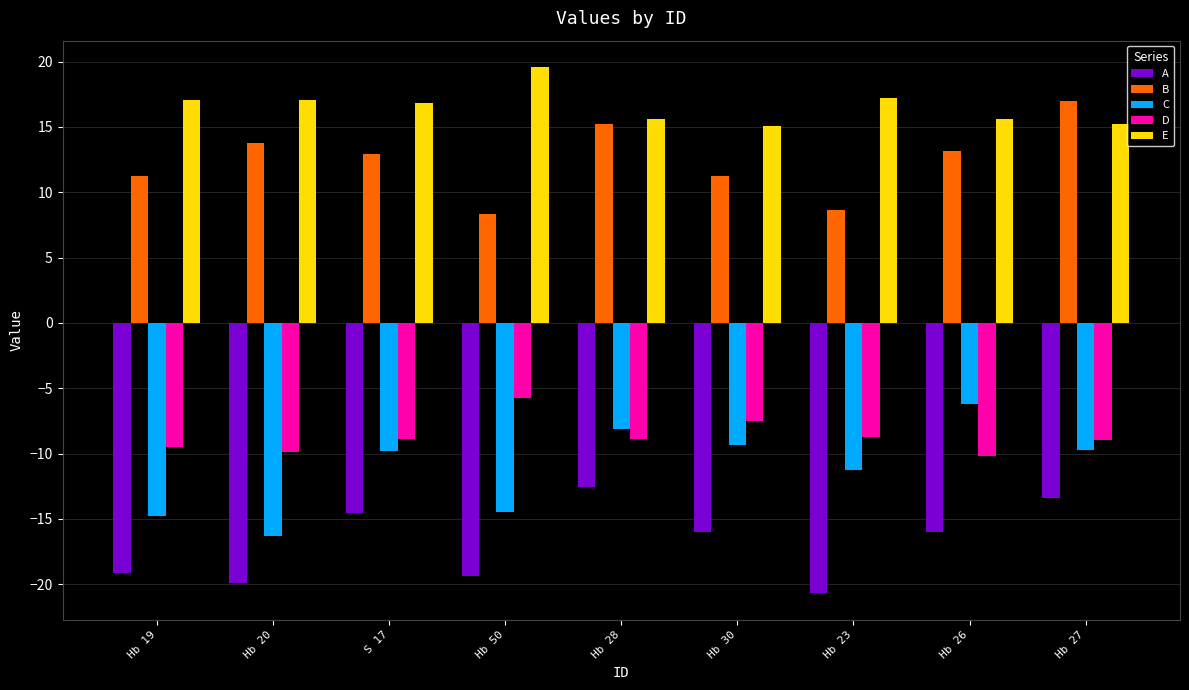

At Hb 26, list the series in order from largest to smallest.

E, B, C, D, A